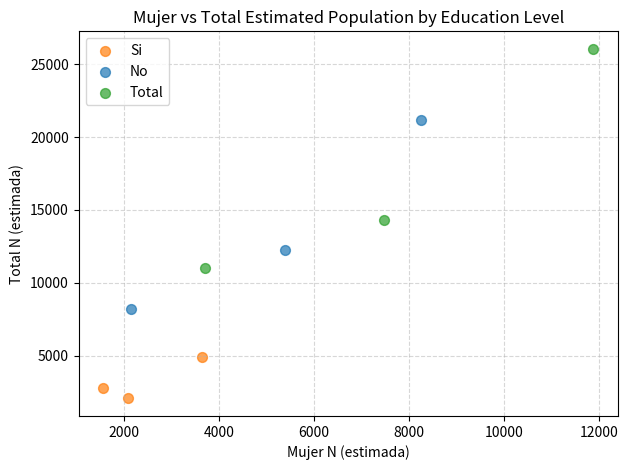

Which series reaches the maximum Y coordinate?

Total